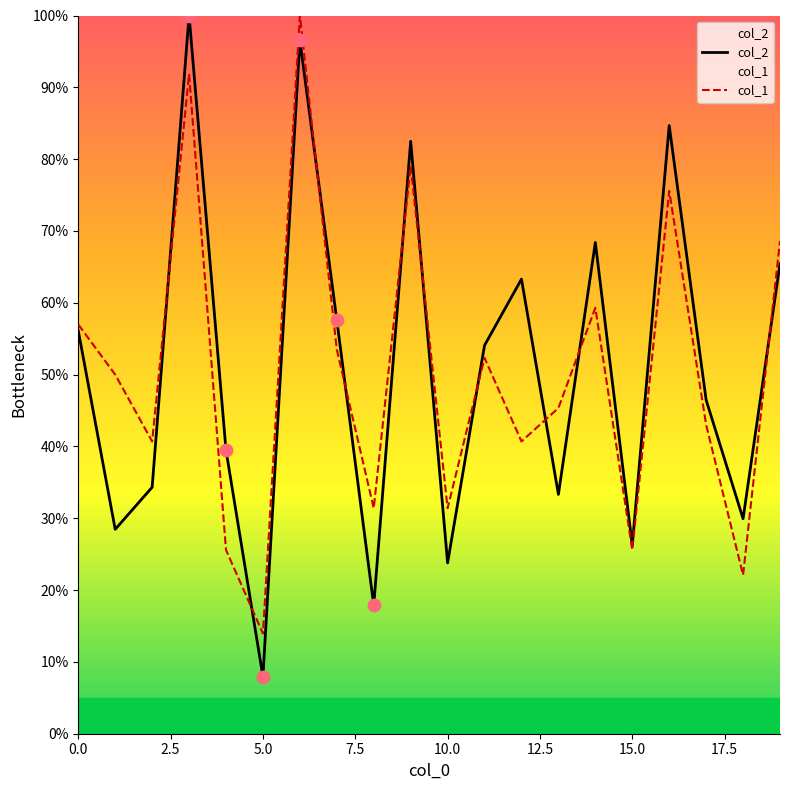

Which series reaches the minimum Y coordinate?

col_2